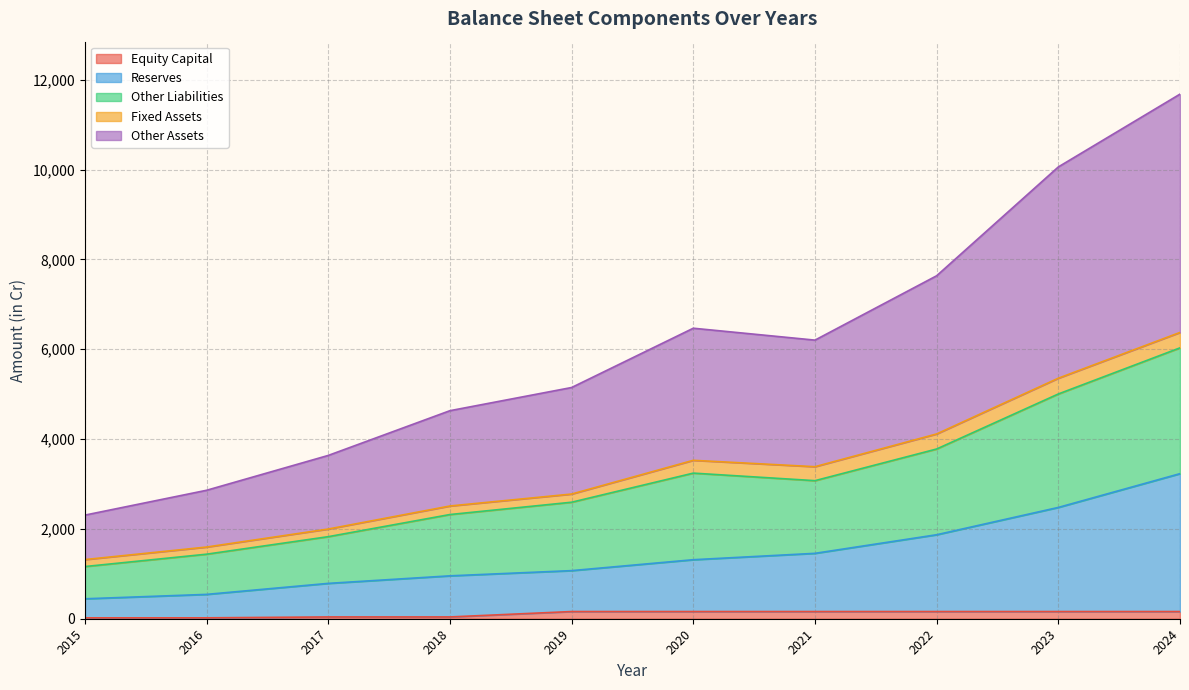

The Equity Capital series shows 20 at 2016. True or false?

True